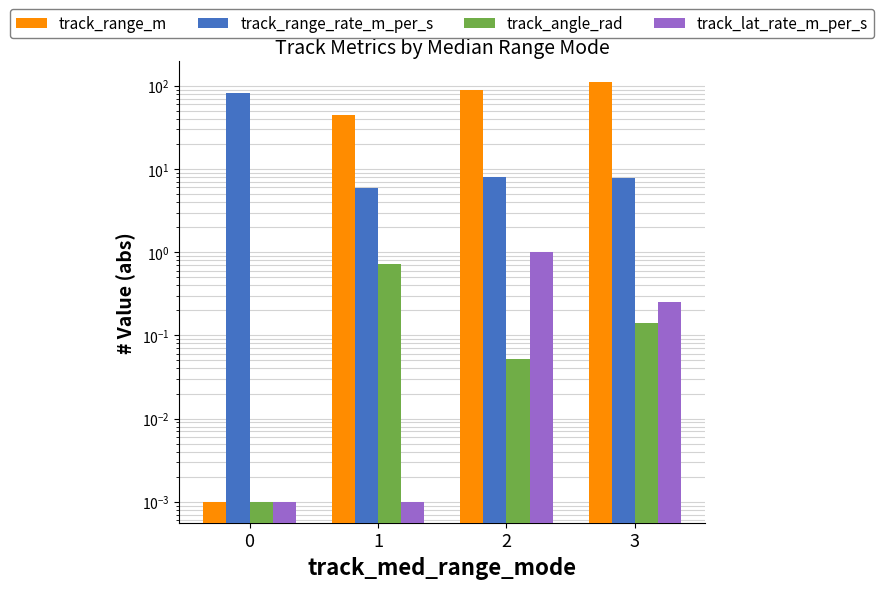

Which has a higher value, 3 or 1?

3